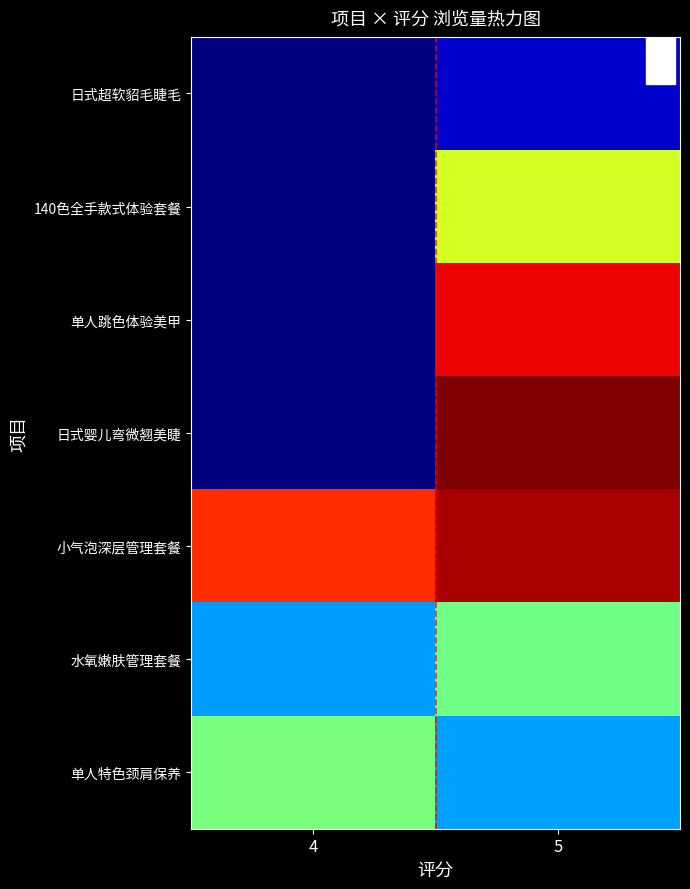

Reading right to left, what are all the values shown in this chart?

日式超软貂毛睫毛: 5=428	4=0
140色全手款式体验套餐: 5=3855	4=0
单人跳色体验美甲: 5=5736	4=0
日式婴儿弯微翘美睫: 5=6348	4=0
小气泡深层管理套餐: 5=6105	4=5457
水氧嫩肤管理套餐: 5=3081	4=1785
单人特色颈肩保养: 5=1795	4=3153